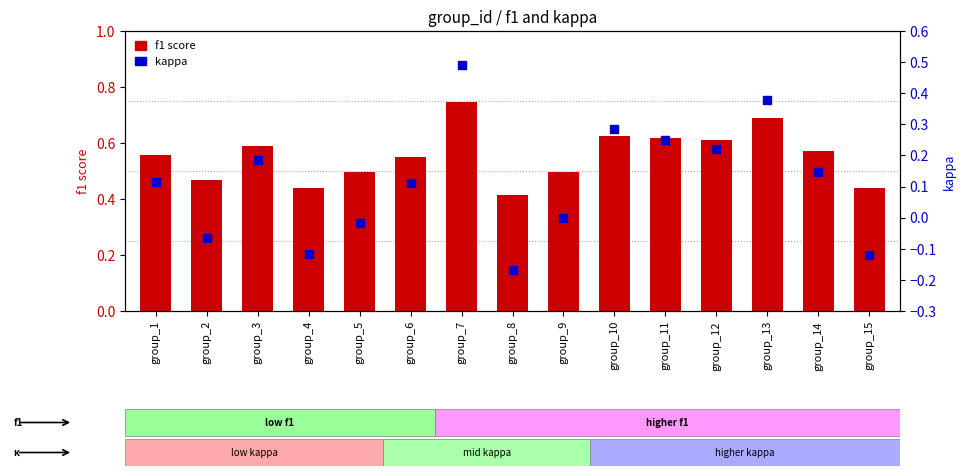

Which series contains the highest Y value?

f1 score